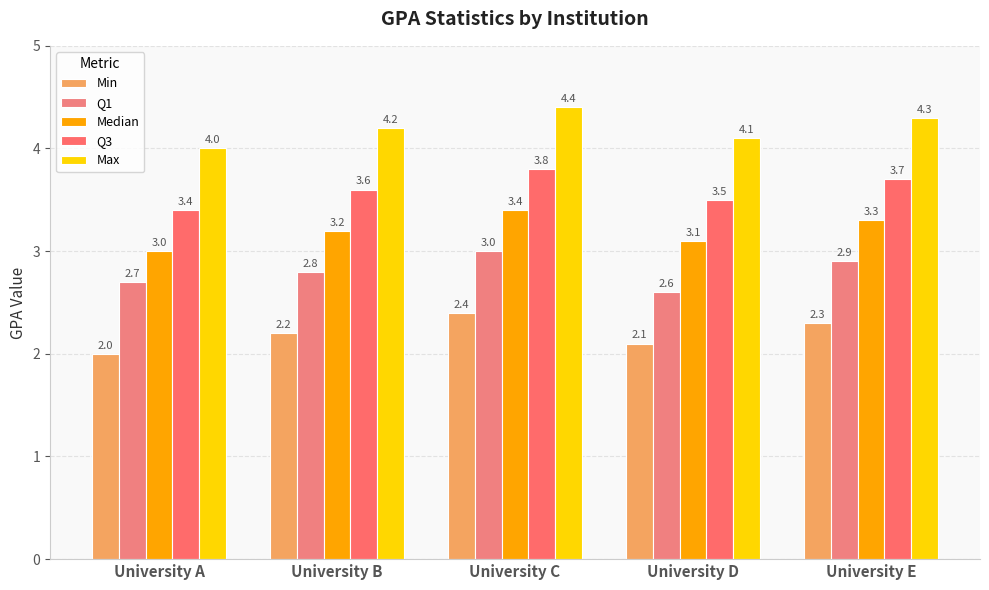

Reading right to left, what are all the values shown in this chart?

Min: University E=2.3	University D=2.1	University C=2.4	University B=2.2	University A=2.0
Q1: University E=2.9	University D=2.6	University C=3.0	University B=2.8	University A=2.7
Median: University E=3.3	University D=3.1	University C=3.4	University B=3.2	University A=3.0
Q3: University E=3.7	University D=3.5	University C=3.8	University B=3.6	University A=3.4
Max: University E=4.3	University D=4.1	University C=4.4	University B=4.2	University A=4.0